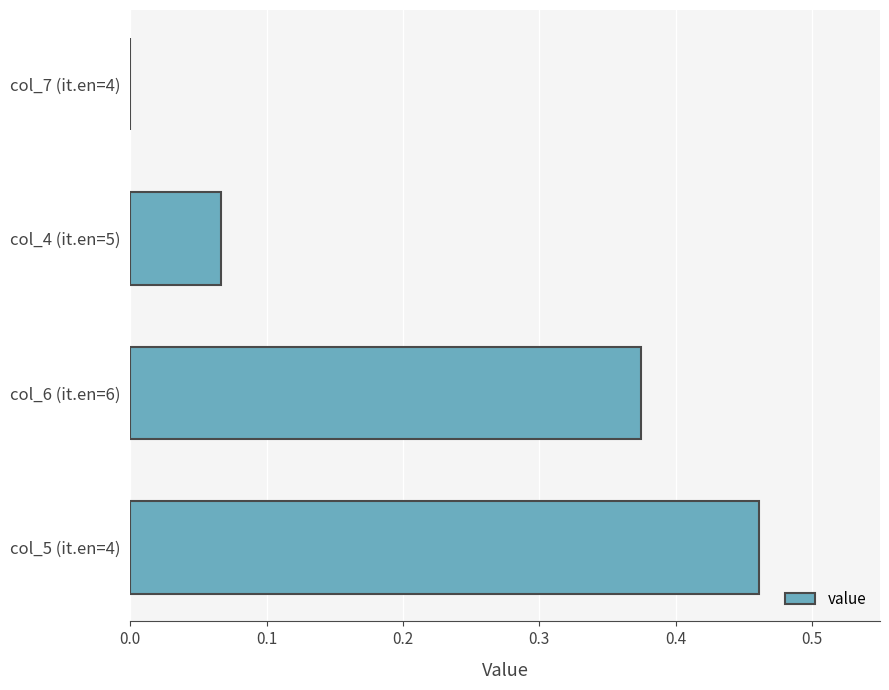

Between col_7 (it.en=4) and col_5 (it.en=4), which is larger?

col_5 (it.en=4)